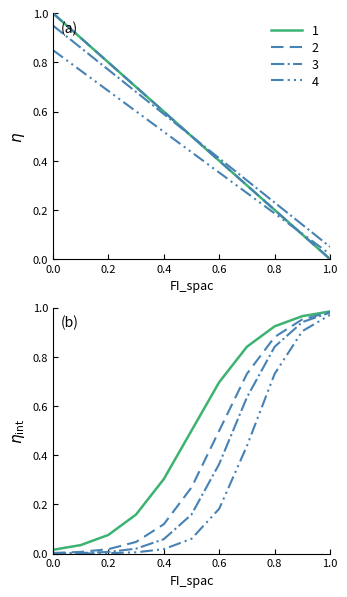

Count the number of categories in the chart.

11